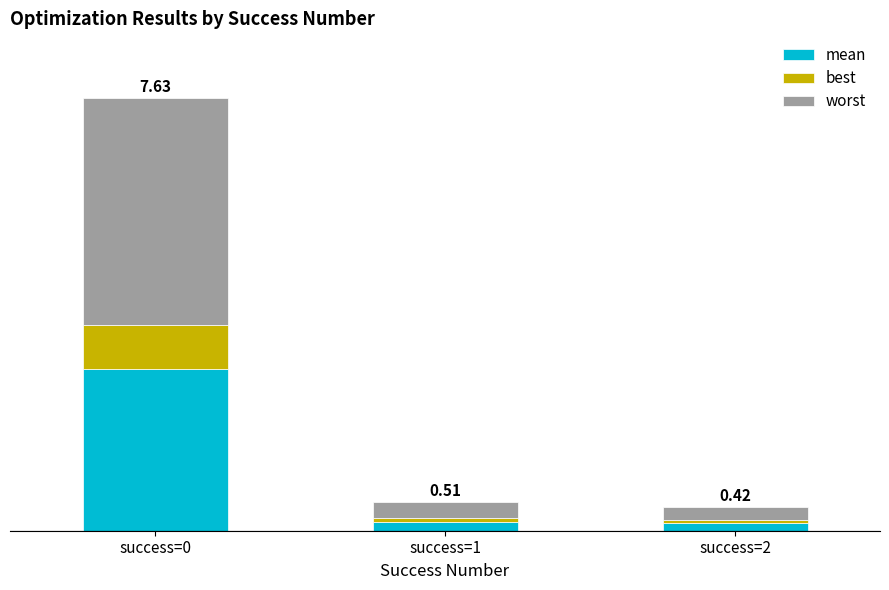

Does the chart contain stacked bars?

Yes